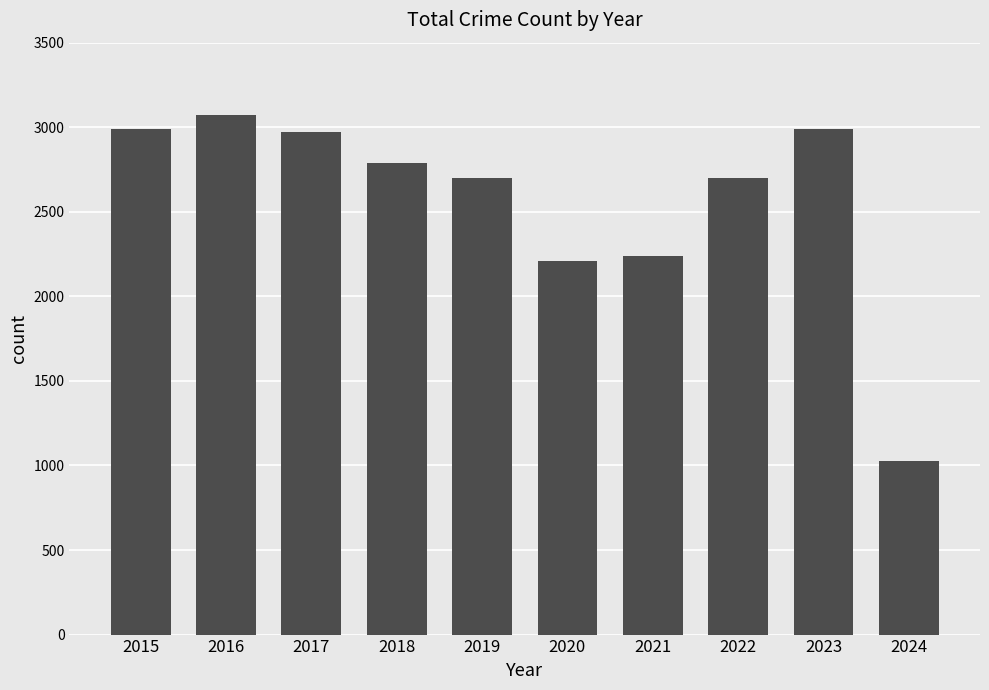

How many bars are there in total?

10